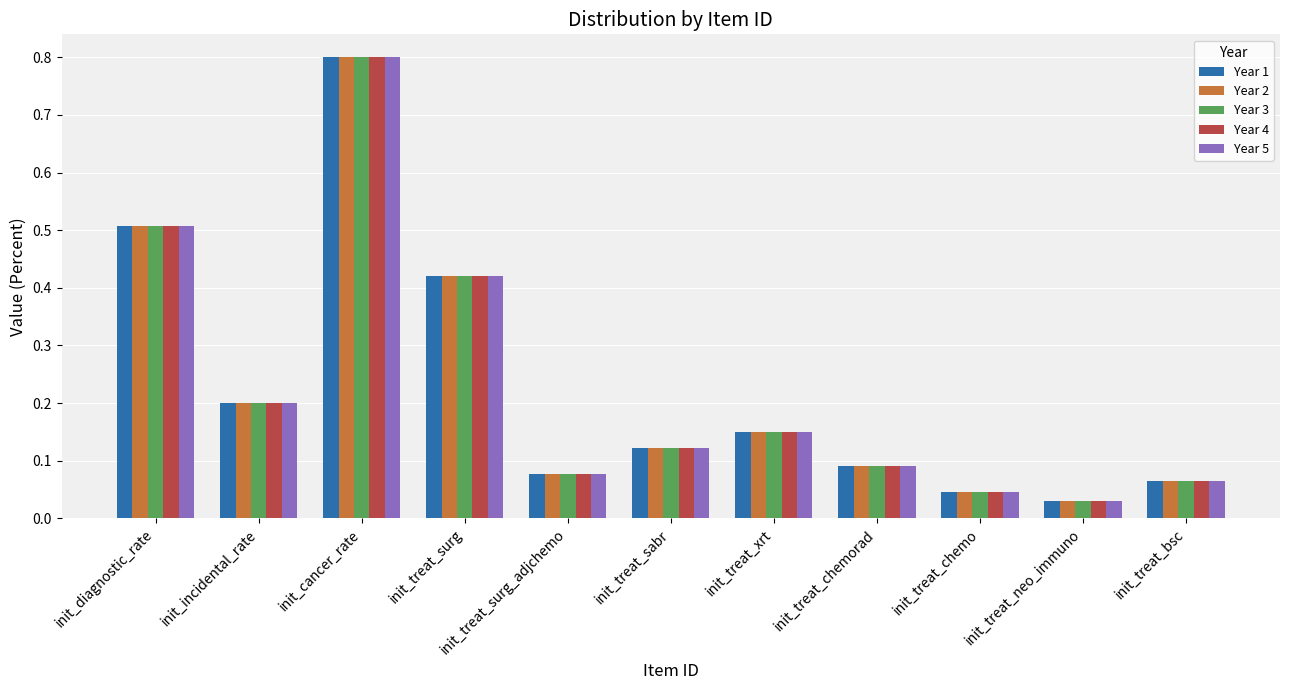

What position from the right is init_treat_chemorad?

4